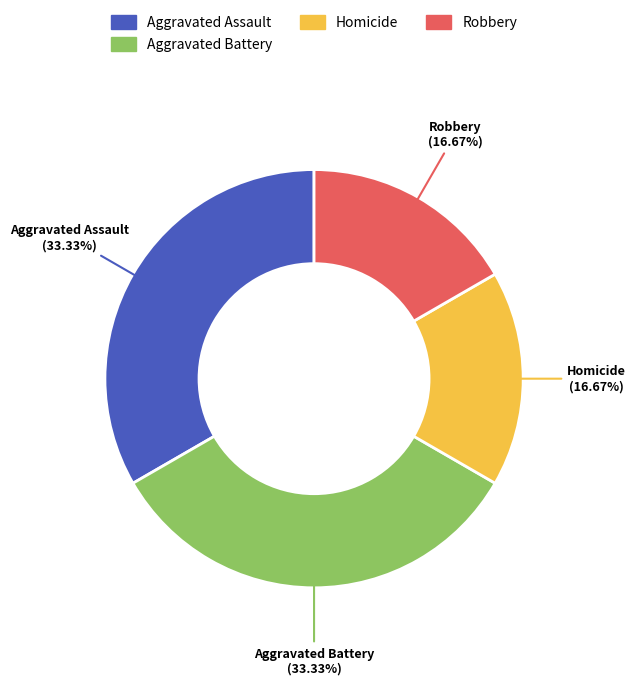

Is there any slice that represents more than half of the pie?

No